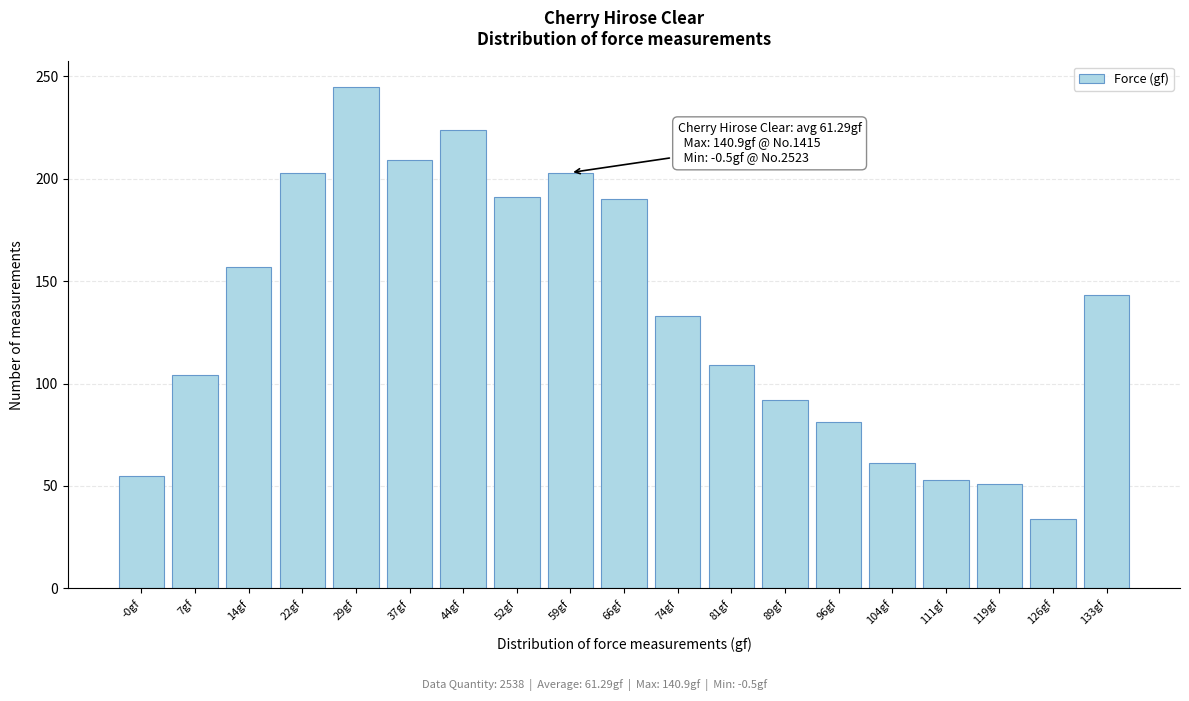

Approximately how many times larger is the value at 37gf compared to 22gf?

1.0